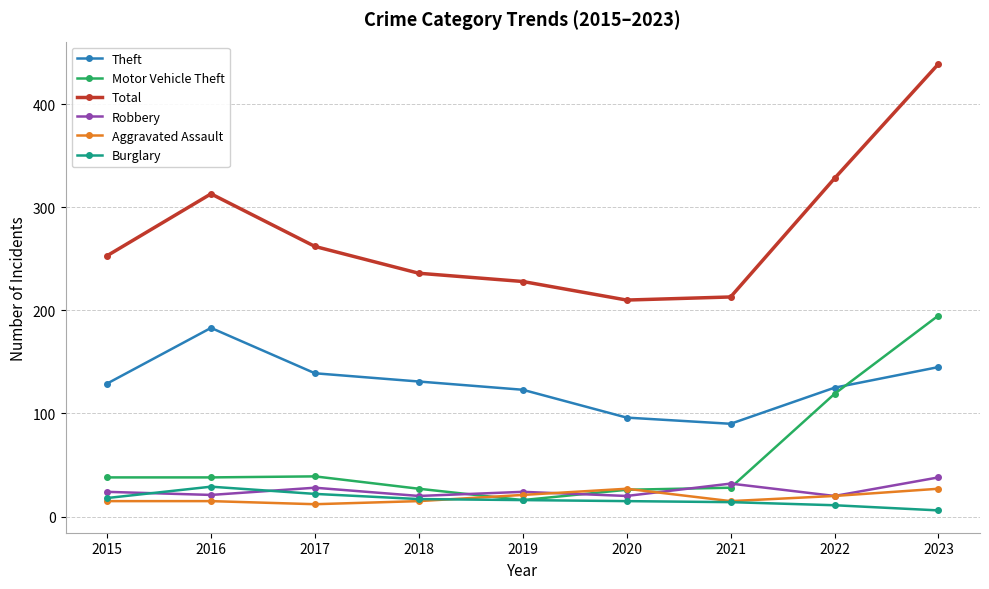

Which series has the largest total across all categories?

Total